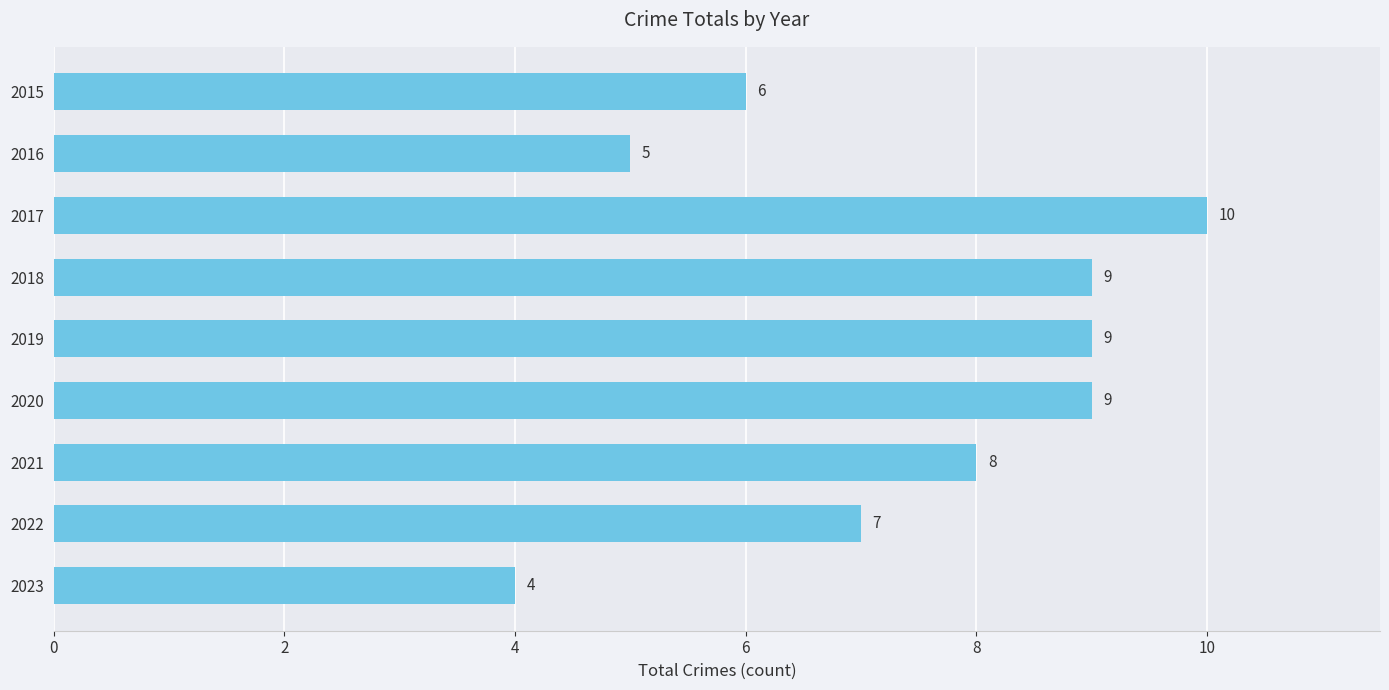

What is the minimum value shown in the chart?

4